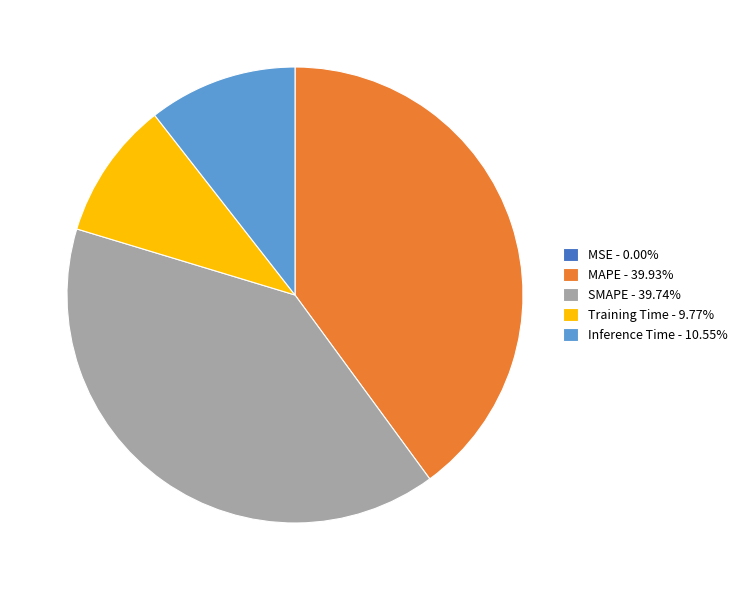

Does any single category account for the majority?

No